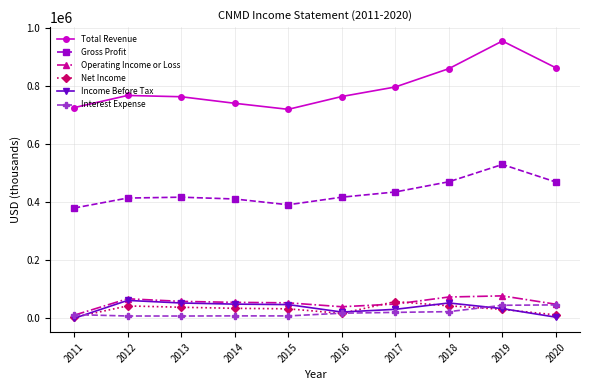

True or false: Gross Profit and Net Income cross at least once.

False